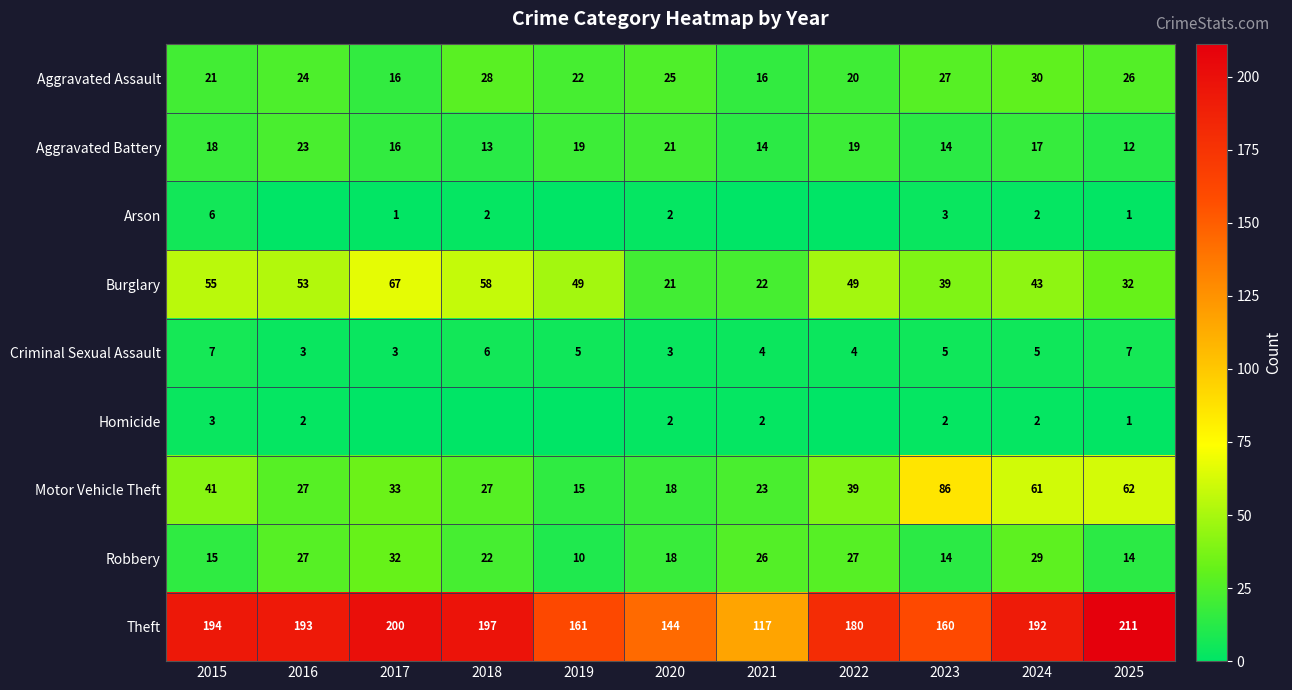

What is the sum of all Theft values?

1949